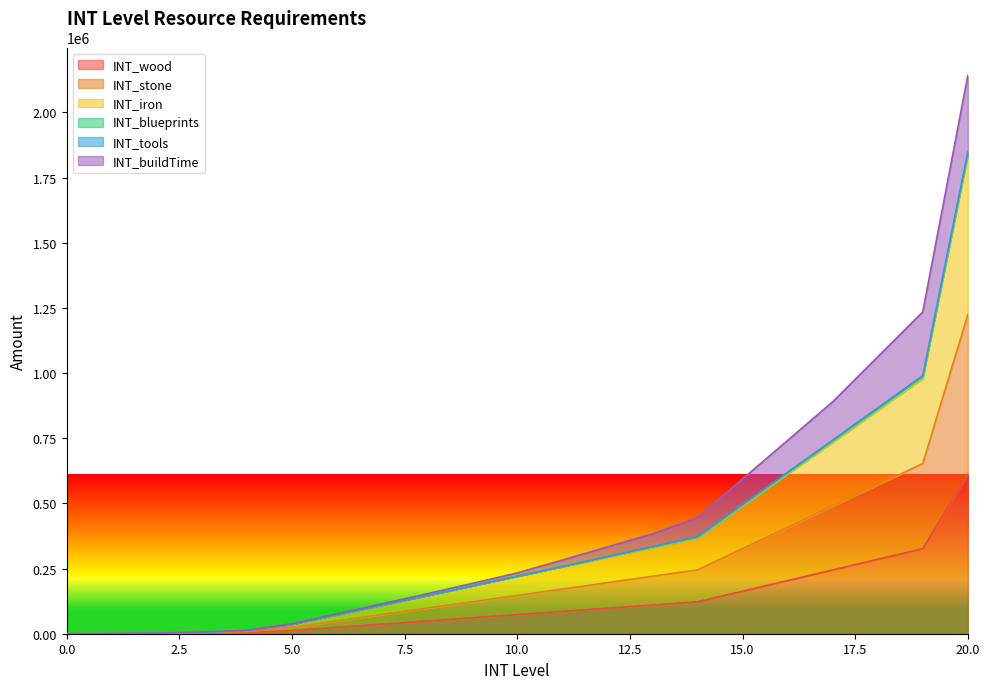

What value does the INT_iron series have at 9, to the nearest 10?

183600